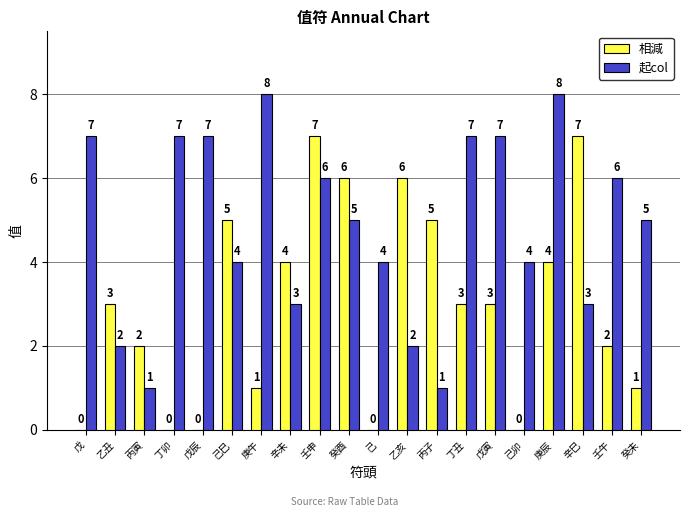

How many 相減 values are between 1 and 5?

11